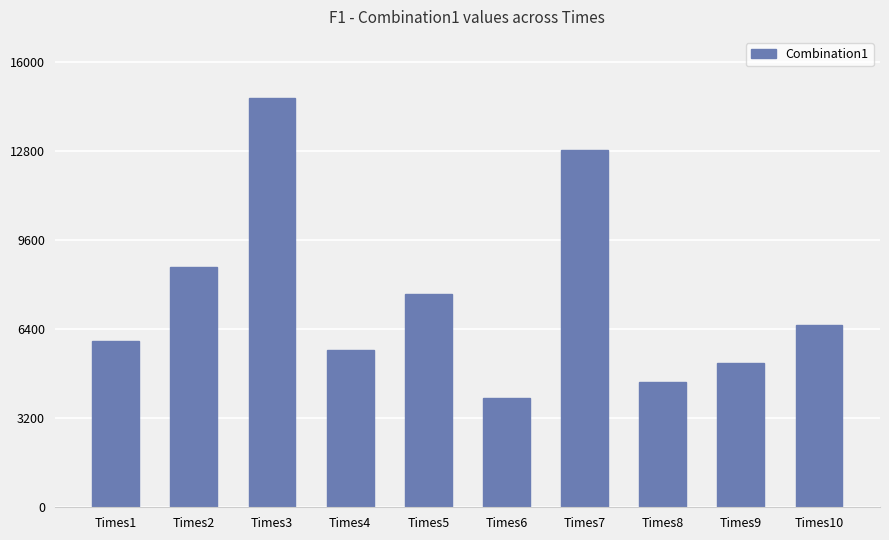

What is the sum of the values at Times2 and Times3?

23297.1